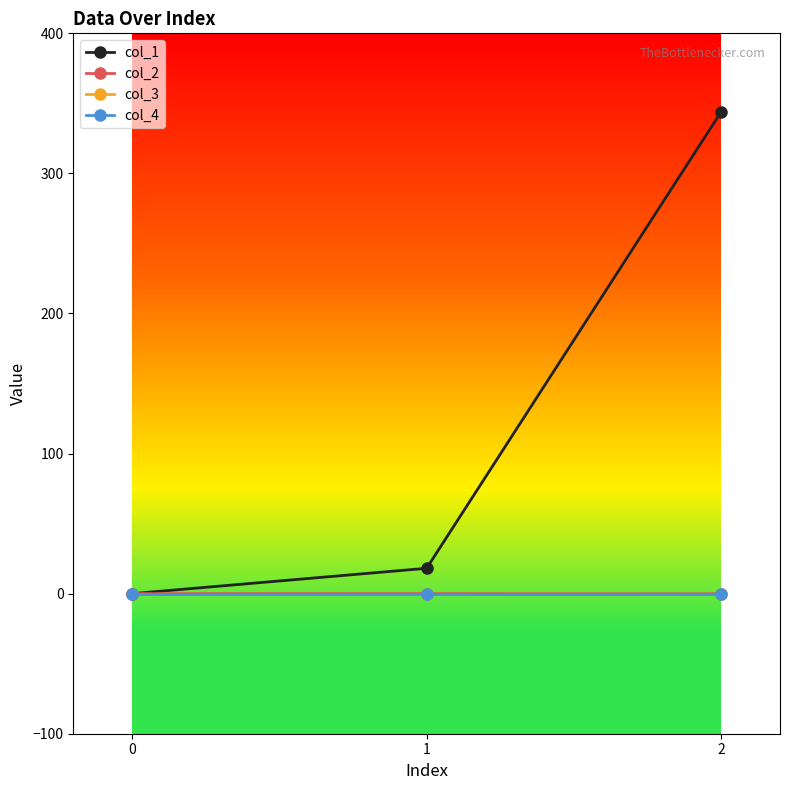

Is the value of col_2 at 1 greater than the value of col_1 at 2?

No